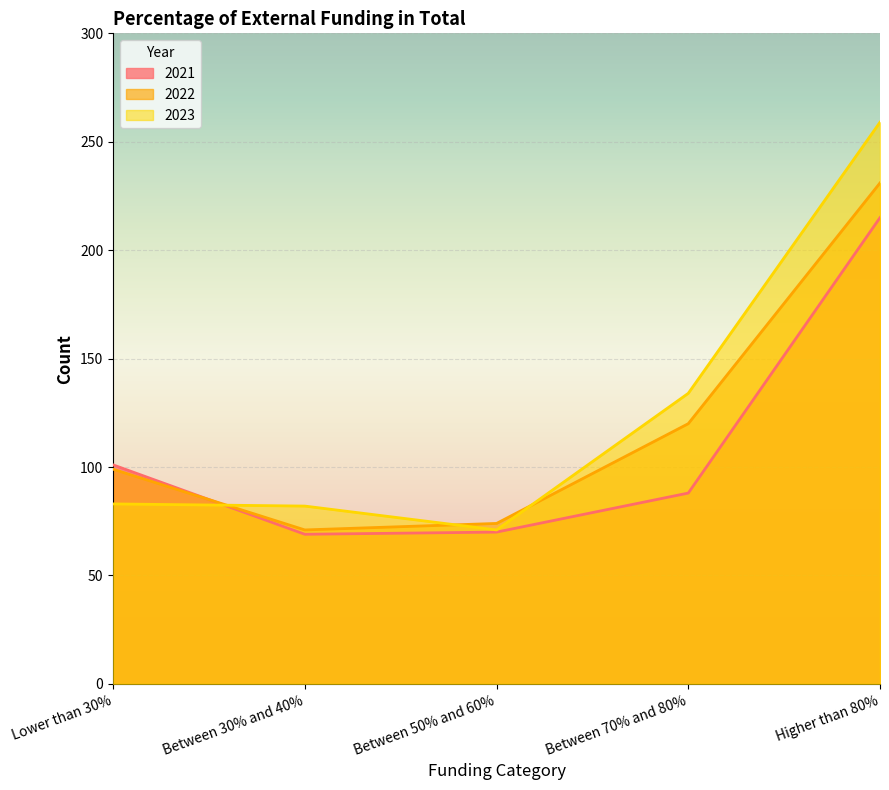

Reading right to left, list all the values displayed in this chart.

2021: 215	88	70	69	101
2022: 231	120	74	71	99
2023: 259	134	71	82	83